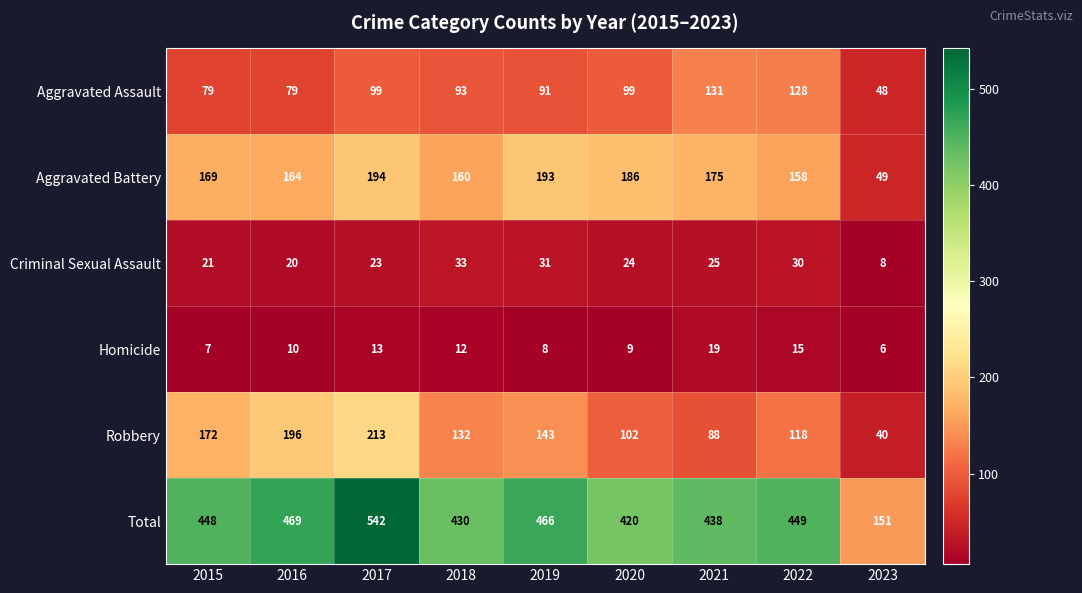

At which category is the sum across all series the highest?

2017